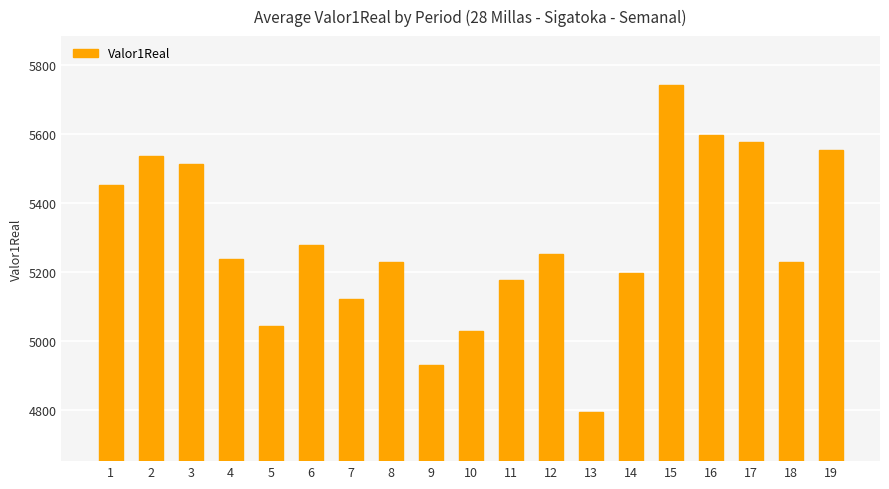

Where is the data nearest to the value 5268?

6